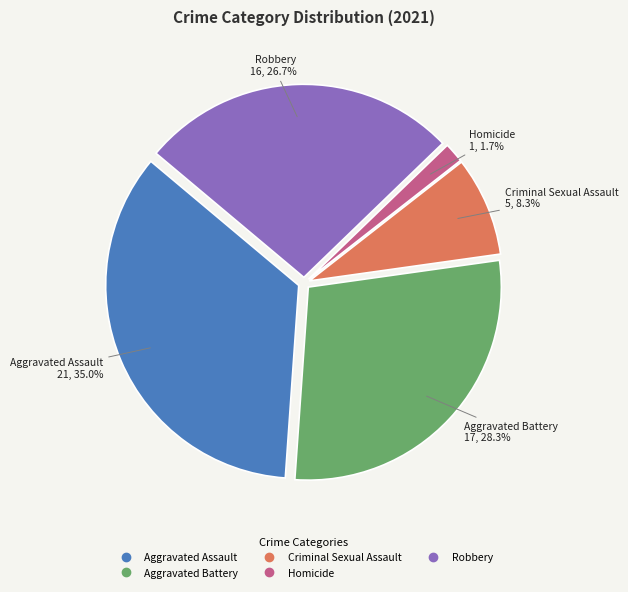

To the nearest percent, what is the difference between the Robbery and Aggravated Assault slice percentages?

8%